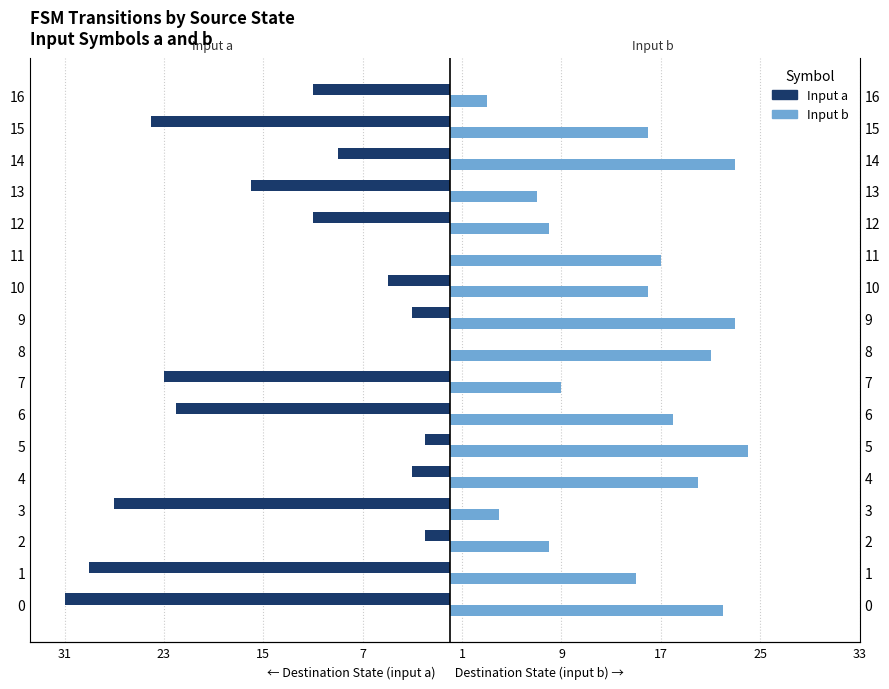

How many values in Input a (dest state) are below zero?

15